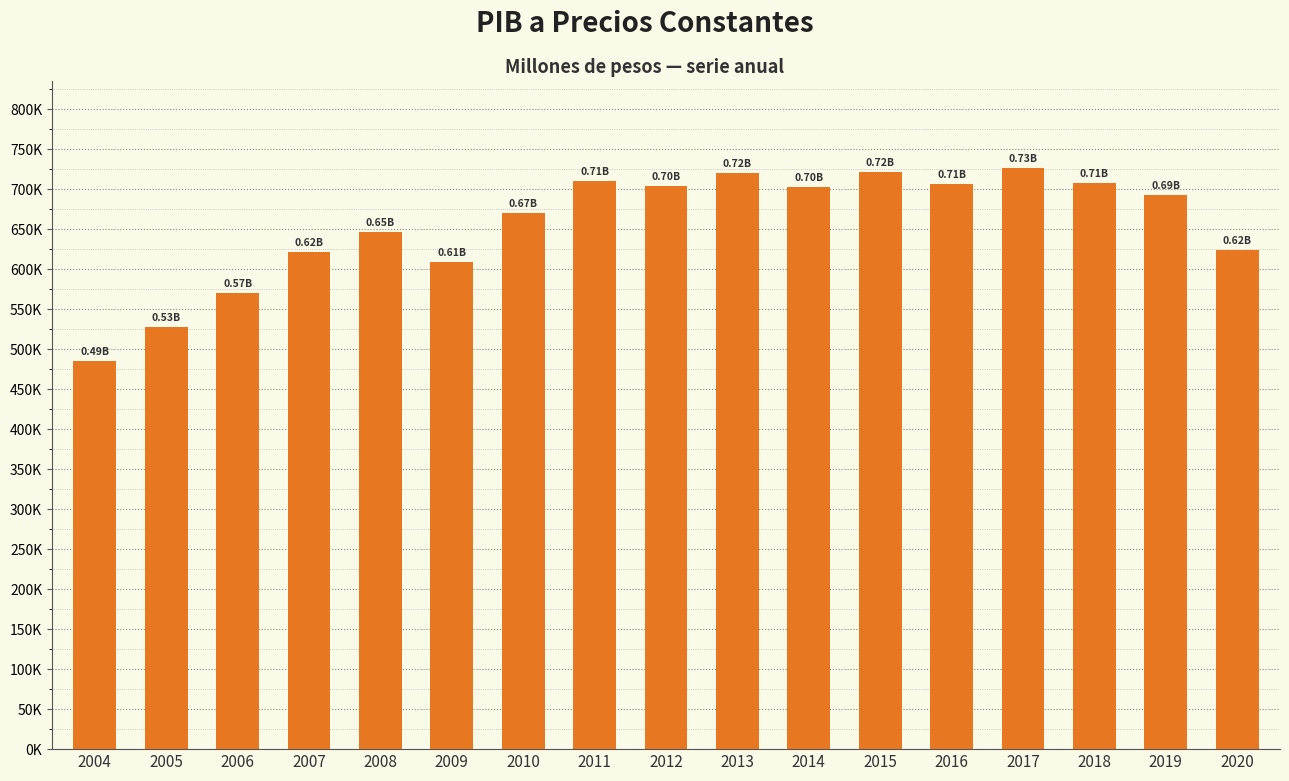

Are the bars horizontal?

No